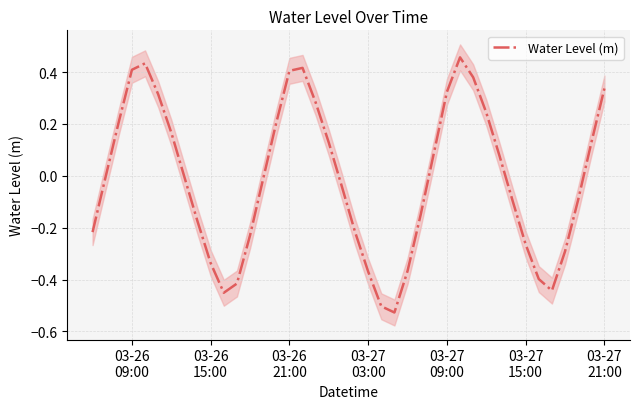

Count the number of data series in this chart.

1